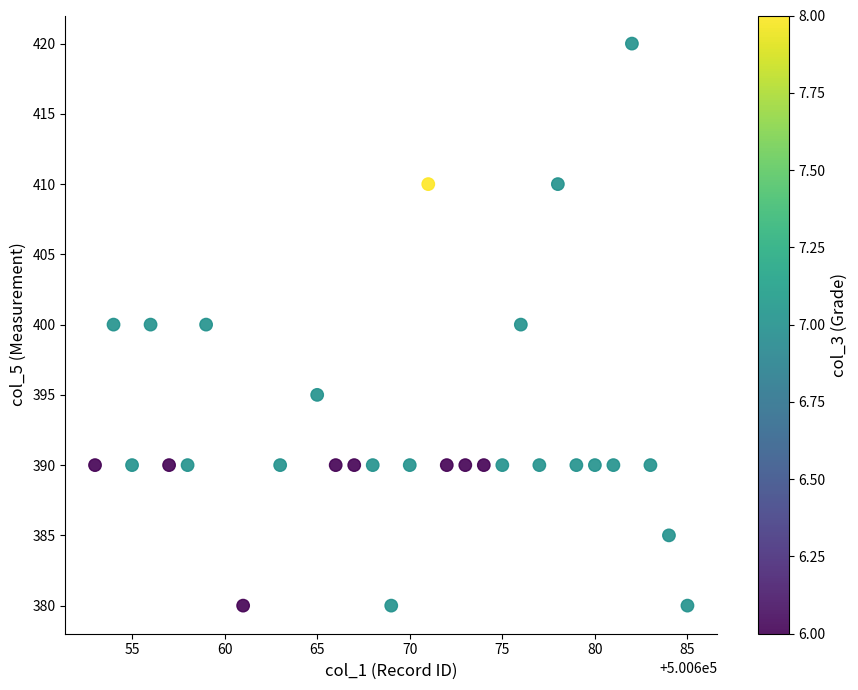

What is the range of Y values (max minus min)?

40